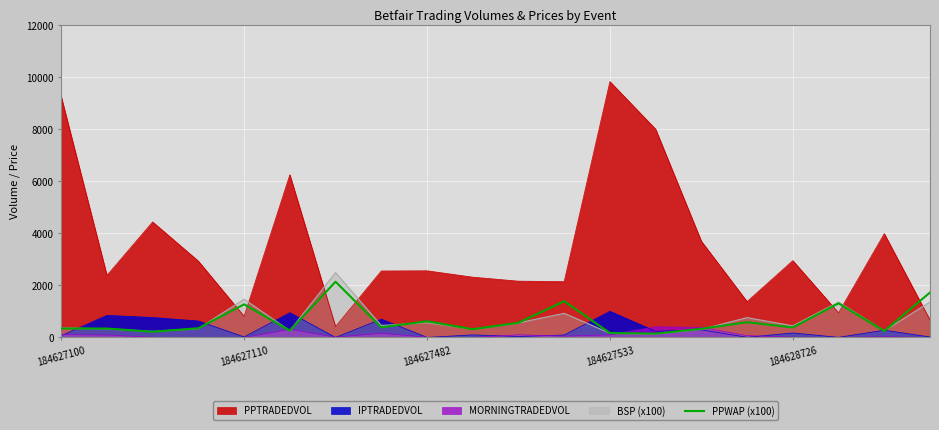

After their last crossing, which series has the higher values: PPWAP (x100) or PPTRADEDVOL?

PPWAP (x100)